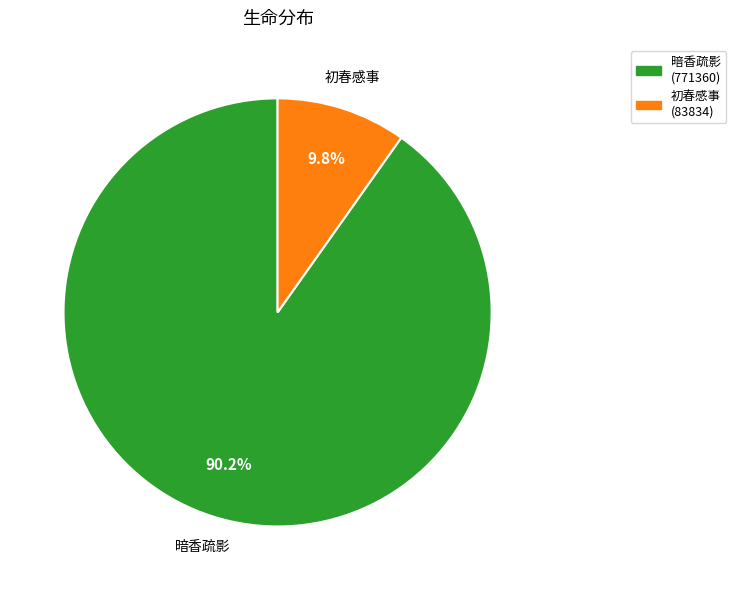

Rank the categories by value from lowest to highest.

初春感事, 暗香疏影